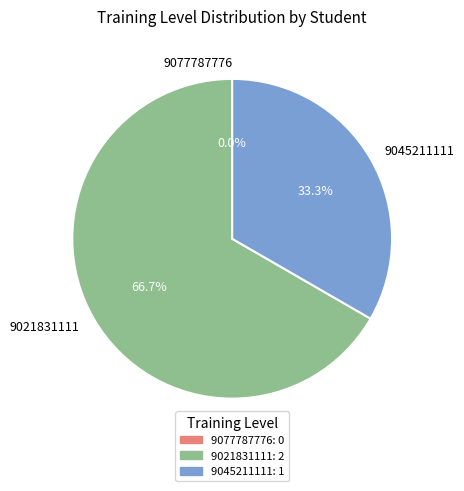

How many segments does this pie chart have?

3